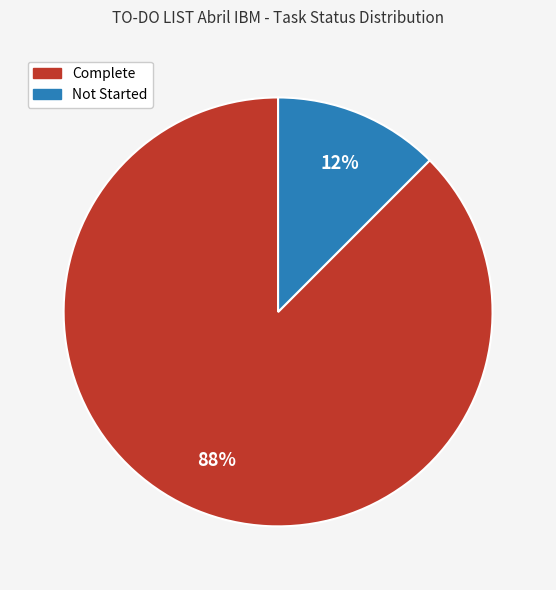

Count the number of slices in the pie.

2